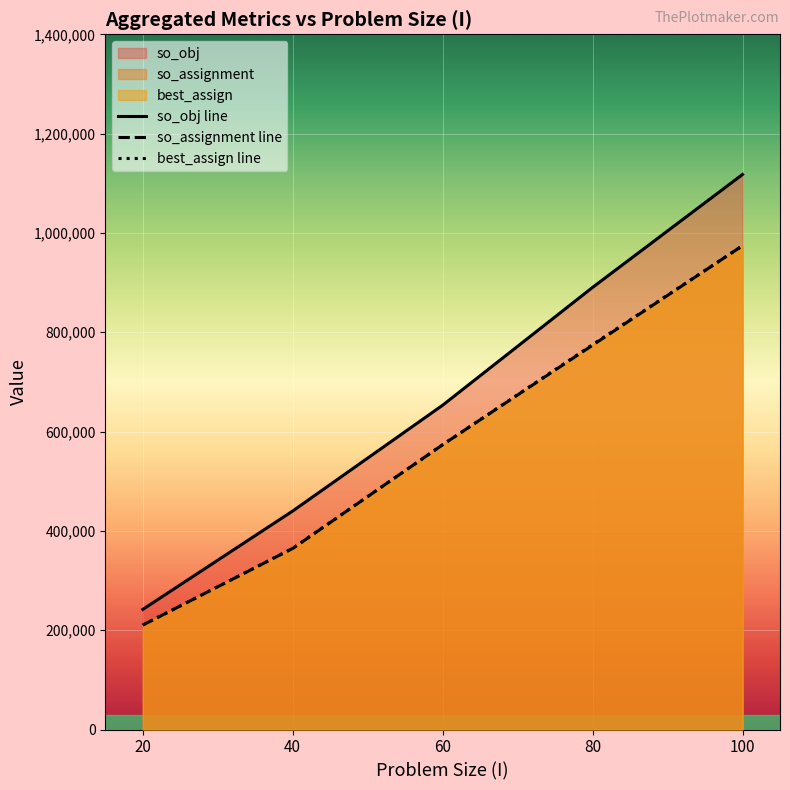

What is the approximate value of best_assign line at 80?

775134.0